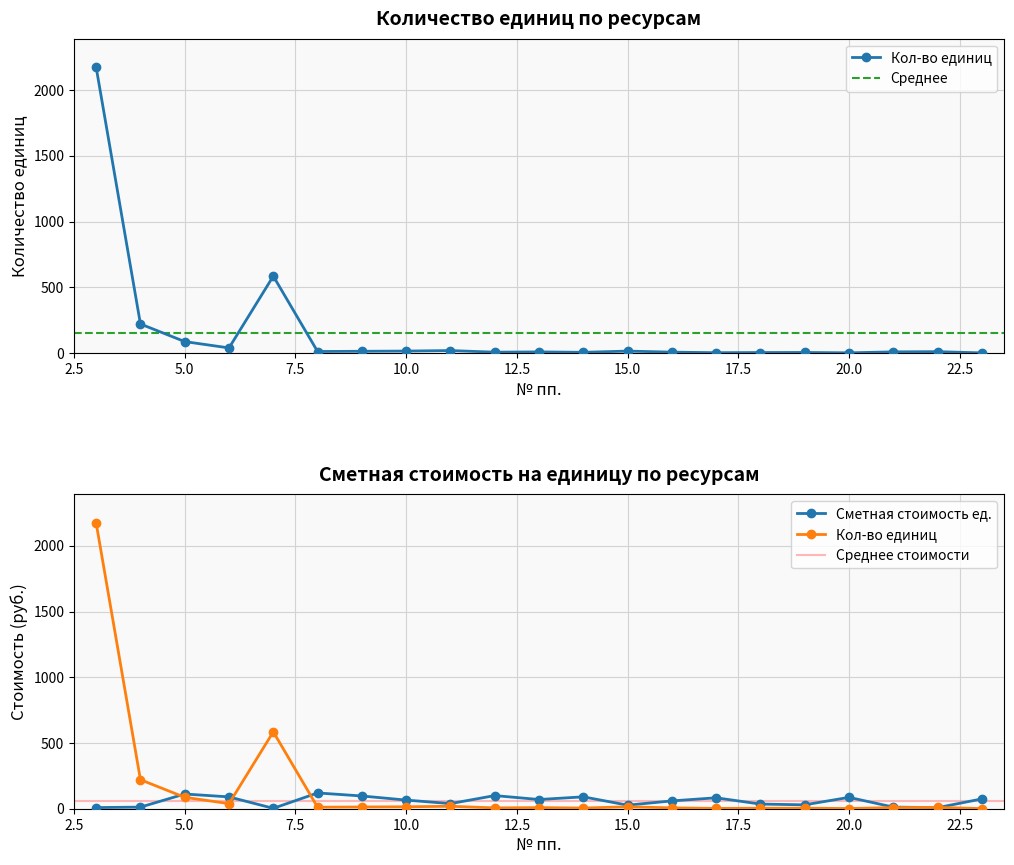

True or false: Сметная стоимость на ед. has more than 0 points higher than both neighbors.

True